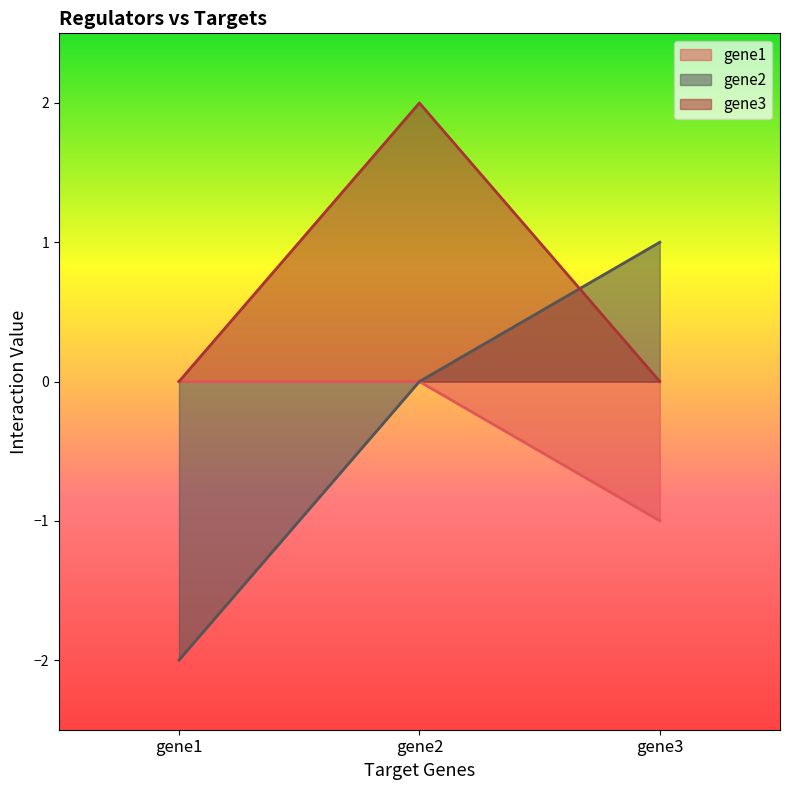

At which category does the chart reach its minimum across all series?

gene1